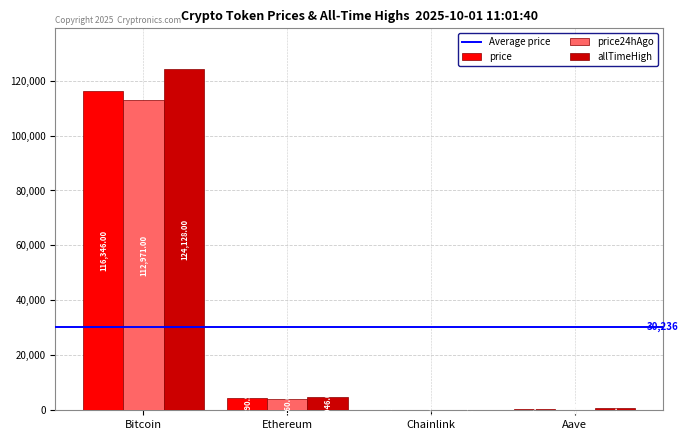

What is the sum of the price24hAgo values at Chainlink and Ethereum?

4182.1